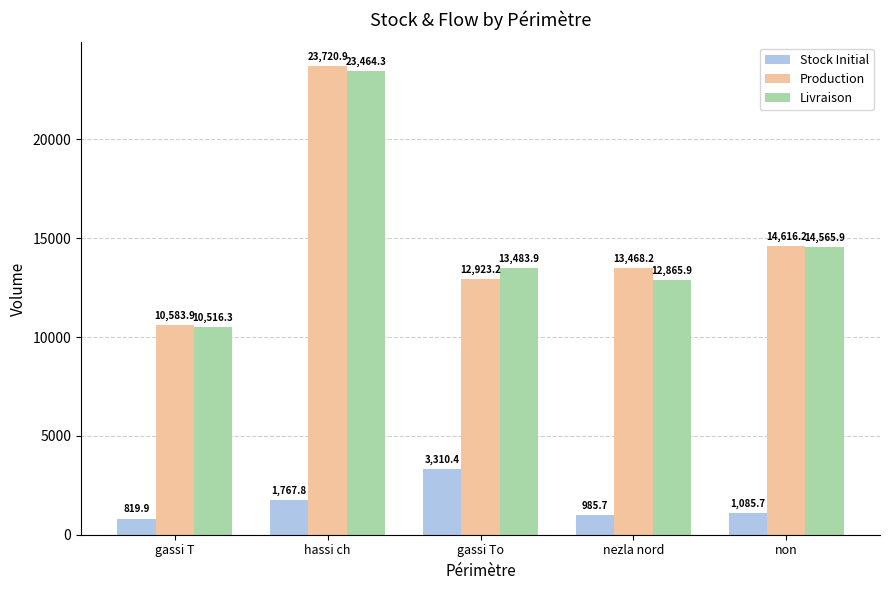

How many values in the Stock Initial series are below 1085?

2